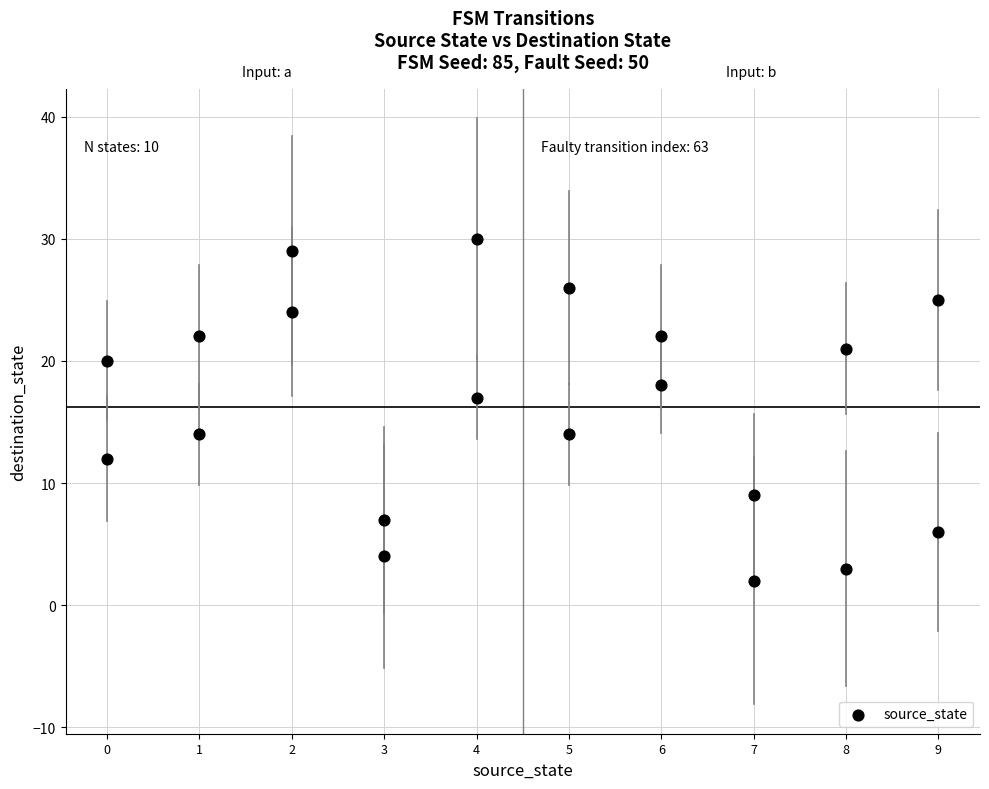

What is the range of X values (max minus min)?

9